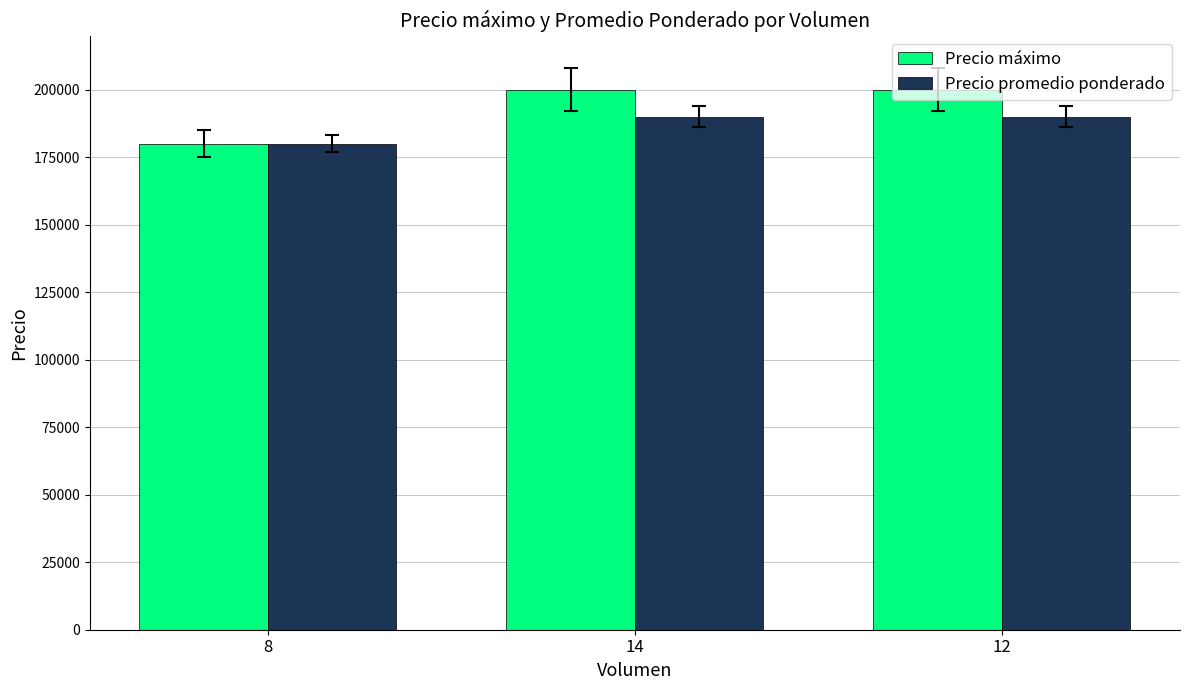

Is the value of Precio promedio ponderado at 14 greater than the value of Precio máximo at 12?

No